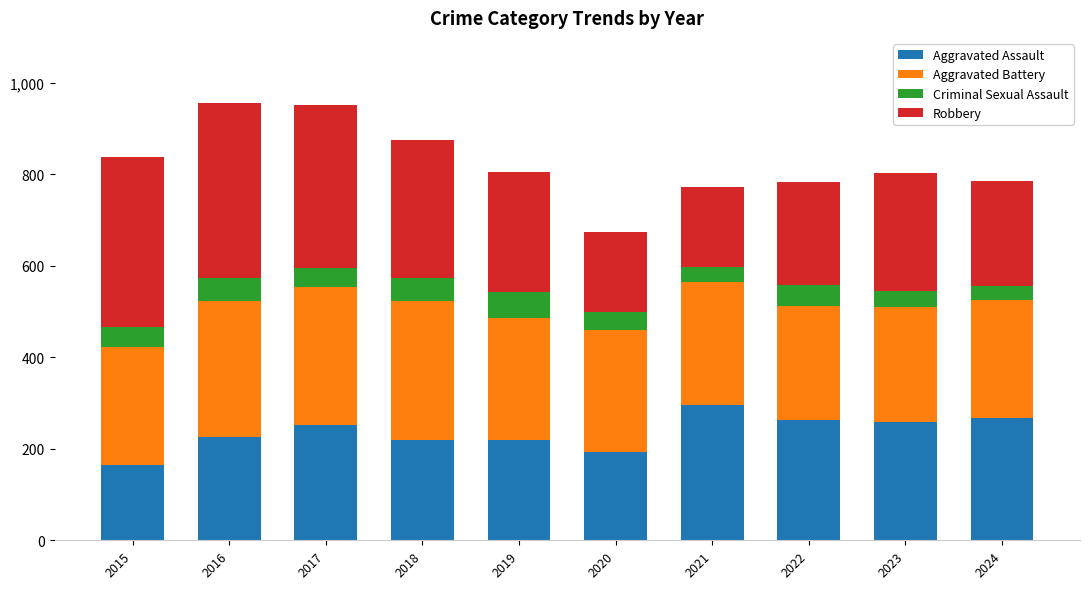

Is it true that Aggravated Assault equals 220 at 2019?

True